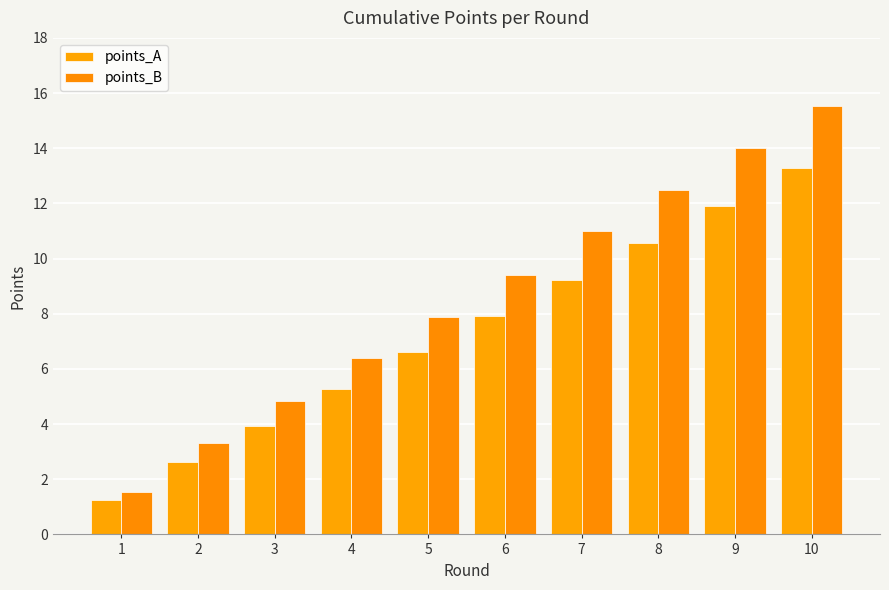

How many bars are there in each group?

2